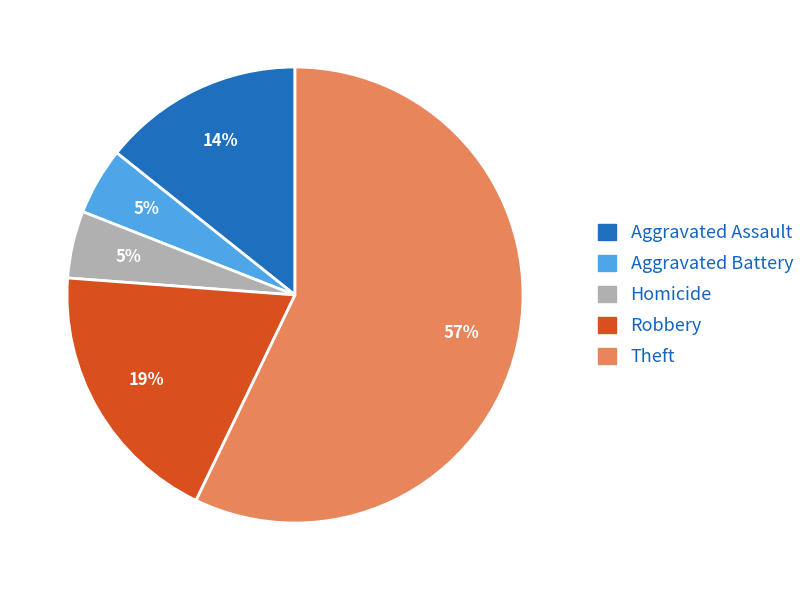

Is there any slice that represents more than half of the pie?

Yes